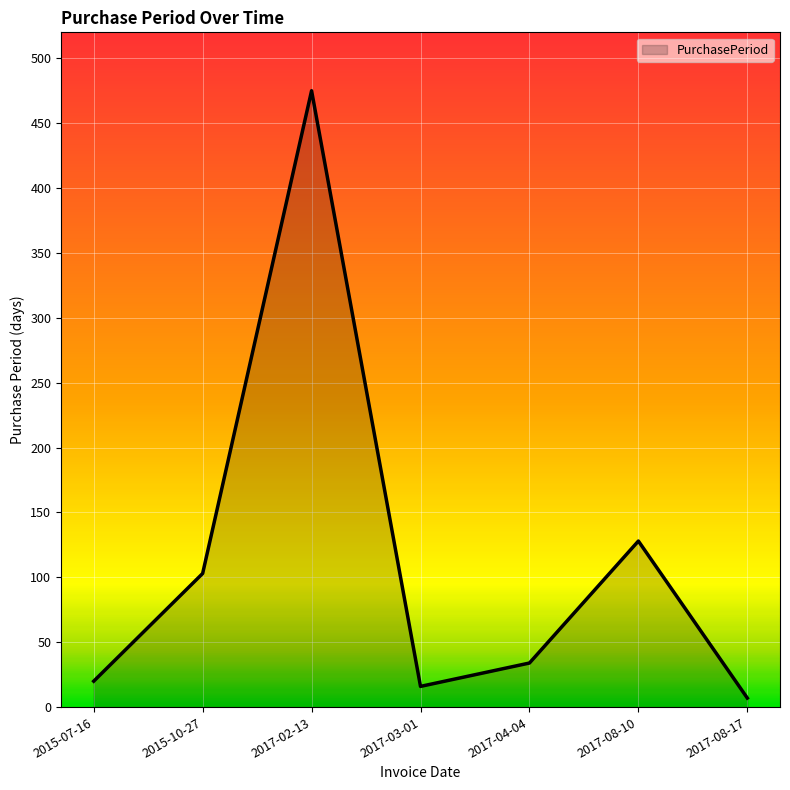

What is the difference between the maximum and minimum values?

468